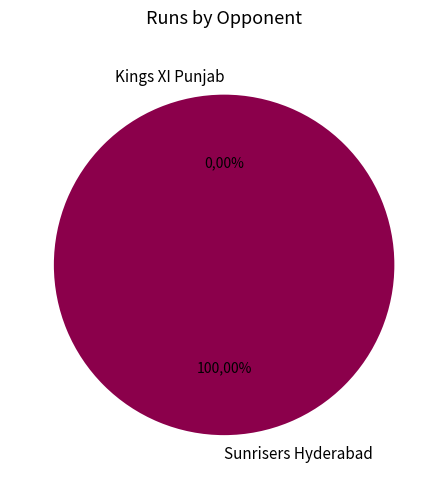

What is the change in value from Kings XI Punjab to Sunrisers Hyderabad?

+1